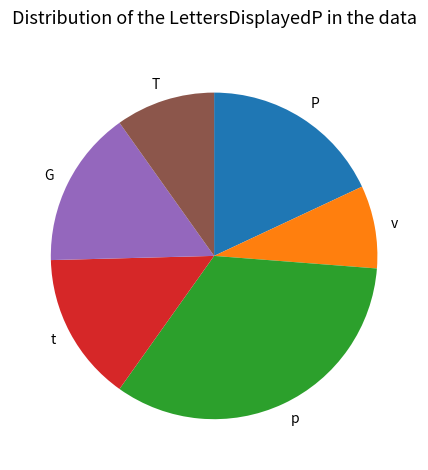

Combined, do G and t account for over 50%?

No